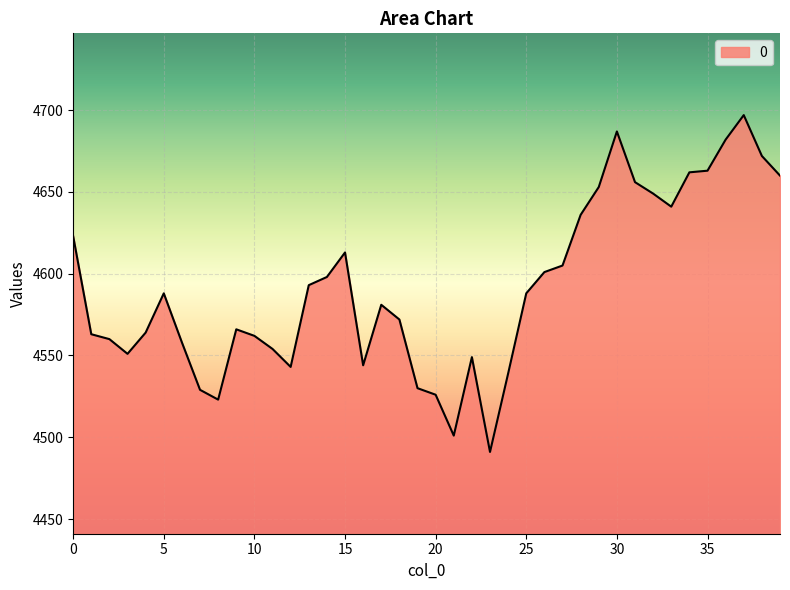

What is the smallest value displayed?

4491